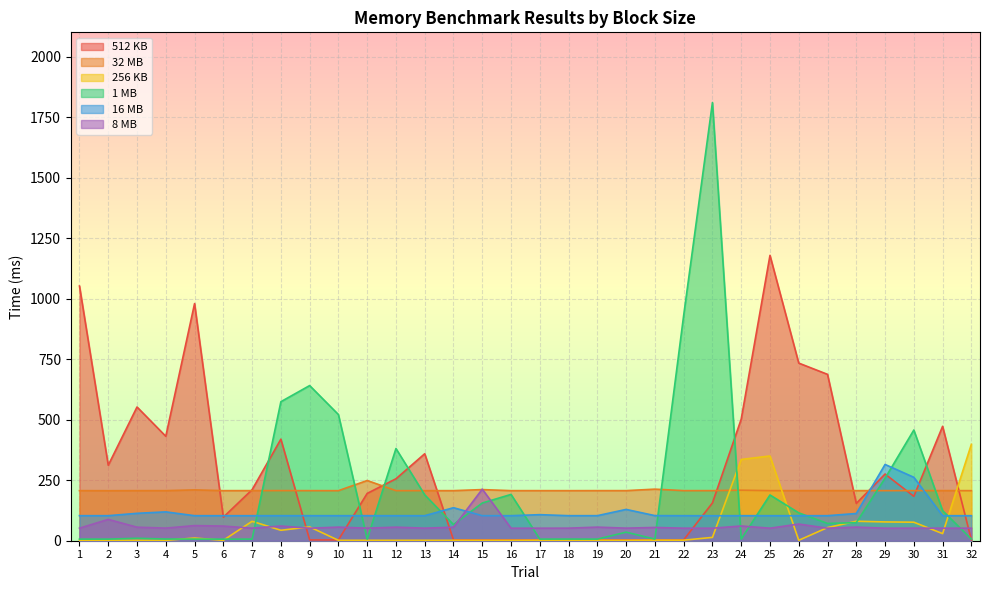

Between which two adjacent categories do 512 KB and 256 KB first intersect?

8 and 9